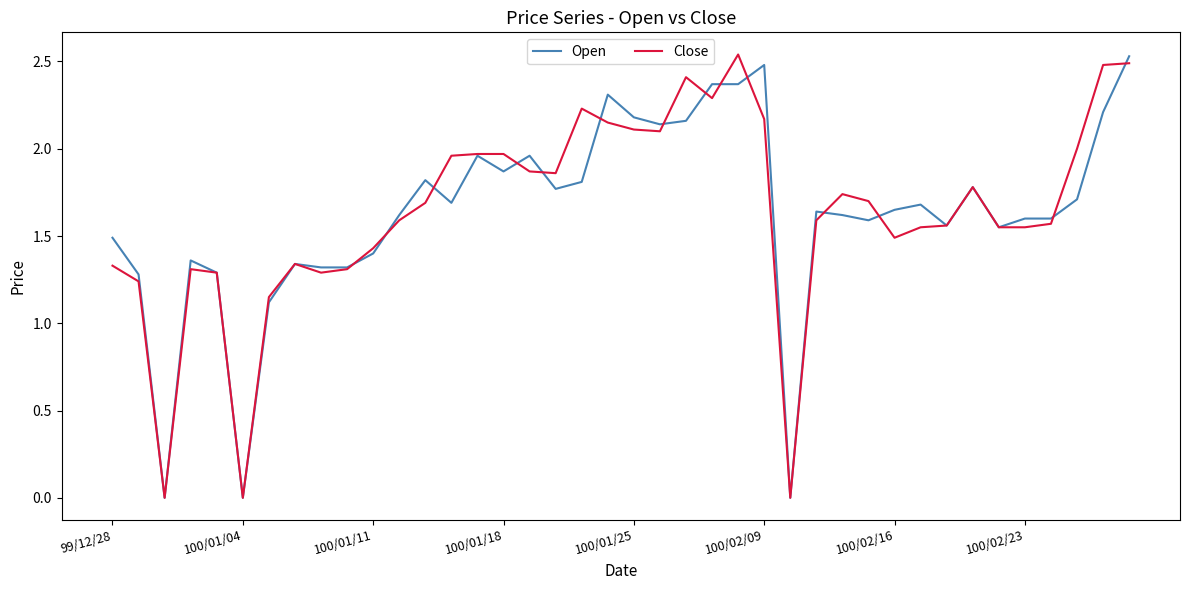

Reading left to right, extract all data points from this chart.

Open: 1.5	1.3	0.0	1.4	1.3	0.0	1.1	1.3	1.3	1.3	1.4	1.6	1.8	1.7	2.0	1.9	2.0	1.8	1.8	2.3	2.2	2.1	2.2	2.4	2.4	2.5	0.0	1.6	1.6	1.6	1.6	1.7	1.6	1.8	1.6	1.6	1.6	1.7	2.2	2.5
Close: 1.3	1.2	0.0	1.3	1.3	0.0	1.1	1.3	1.3	1.3	1.4	1.6	1.7	2.0	2.0	2.0	1.9	1.9	2.2	2.1	2.1	2.1	2.4	2.3	2.5	2.2	0.0	1.6	1.7	1.7	1.5	1.6	1.6	1.8	1.6	1.6	1.6	2.0	2.5	2.5